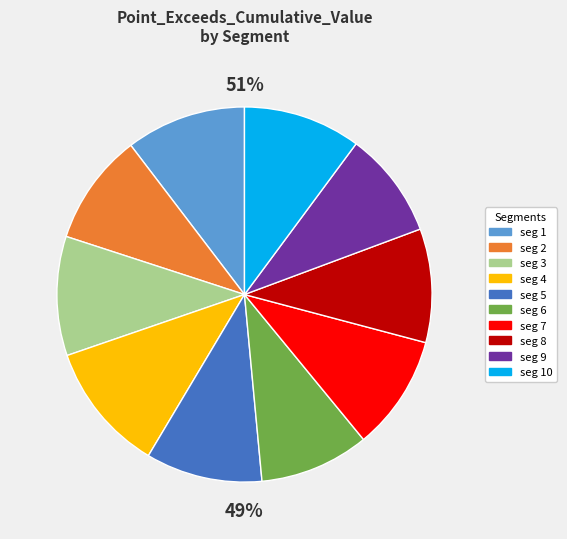

What portion of the pie excludes signal segment 1?

89.6%